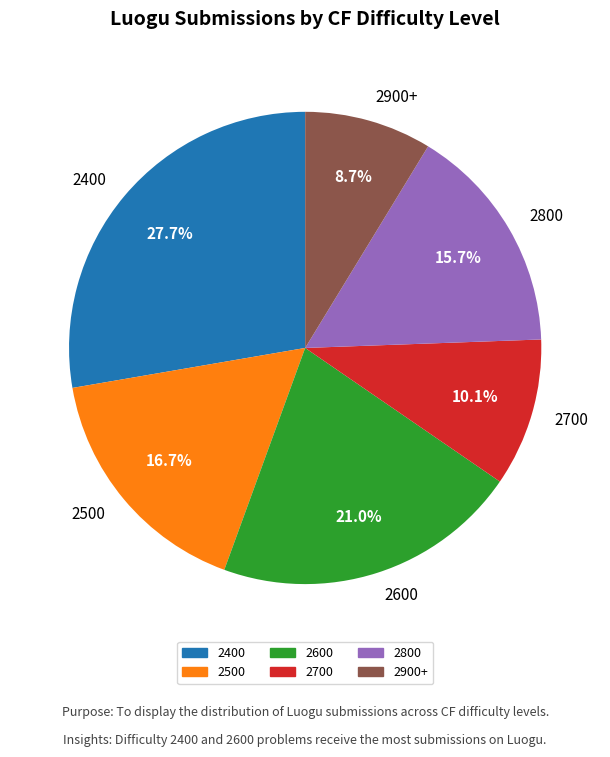

What is the smallest slice in the pie chart?

2900+